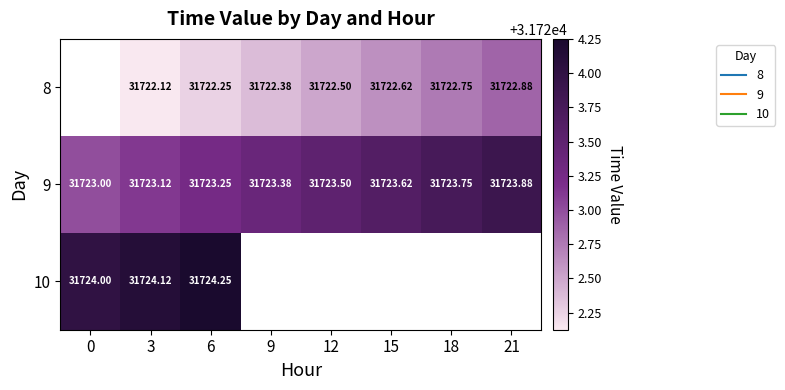

What is the lowest value of the 10 series?

31724.0